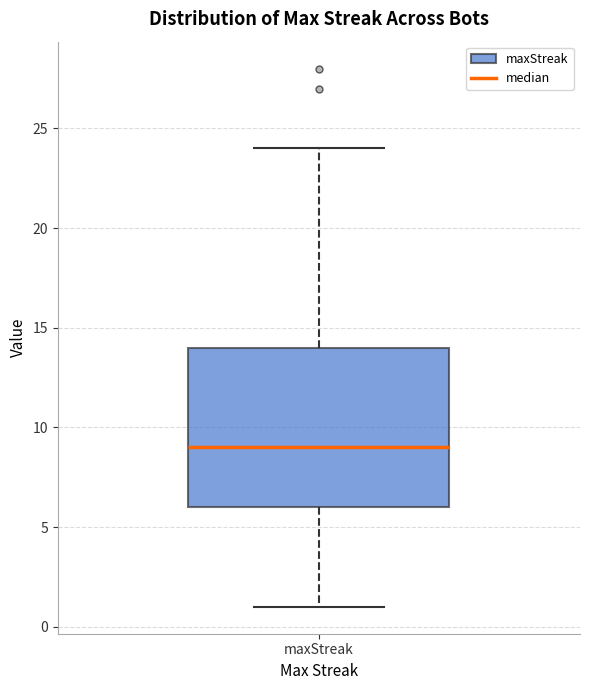

Where does the median line of the box for maxStreak sit on the y-axis? The values are not printed on the chart, so give them approximately, as read against the axis.

9